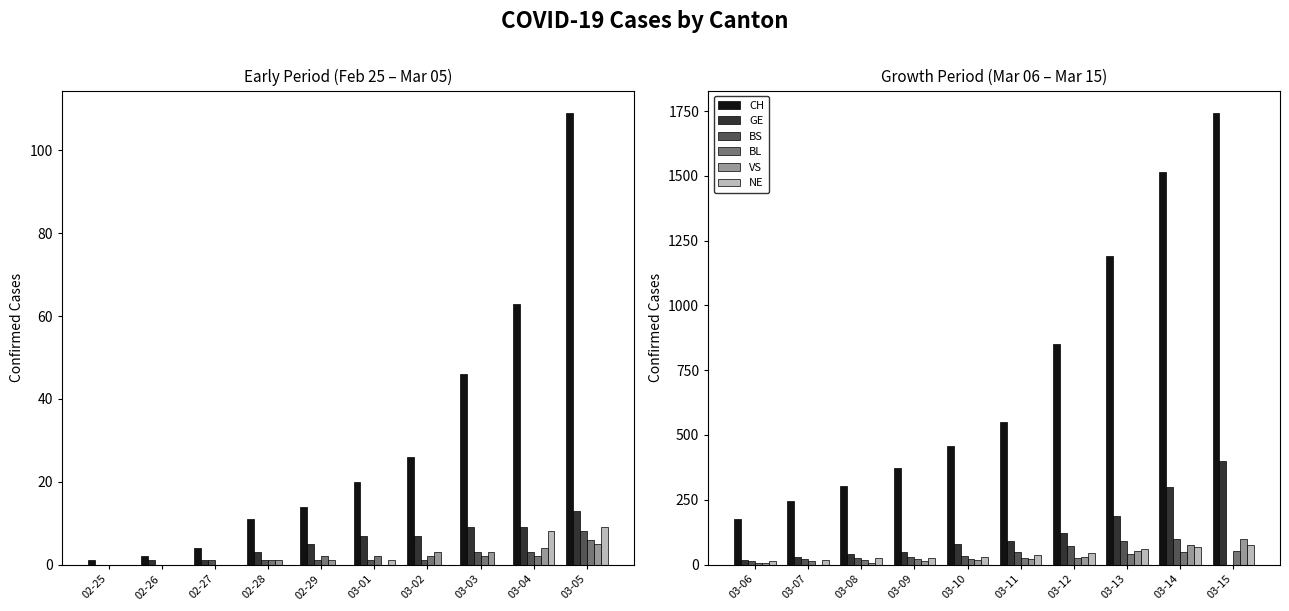

Between 03-14 and 03-11, which is larger?

03-14